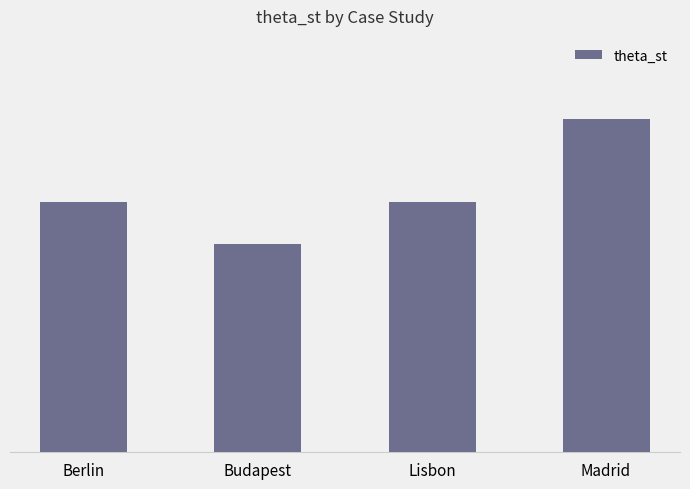

What is the label of the 2nd bar from the right?

Lisbon